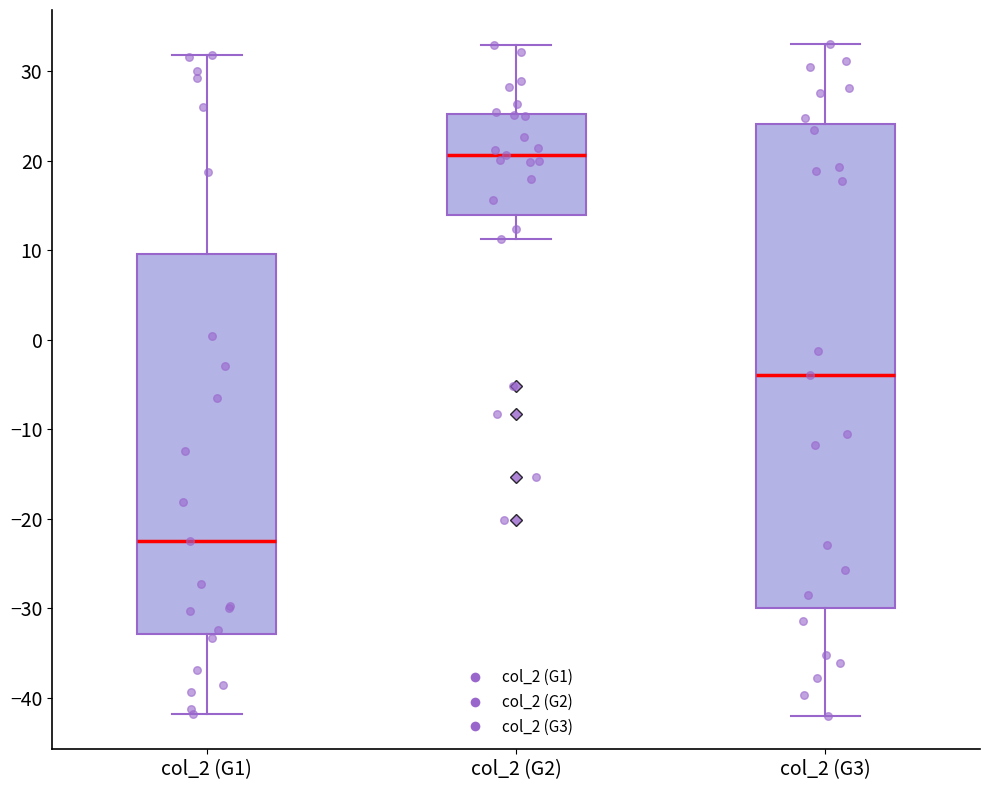

Which box is the tallest, from its lower edge to its upper edge?

col_2 (G3)